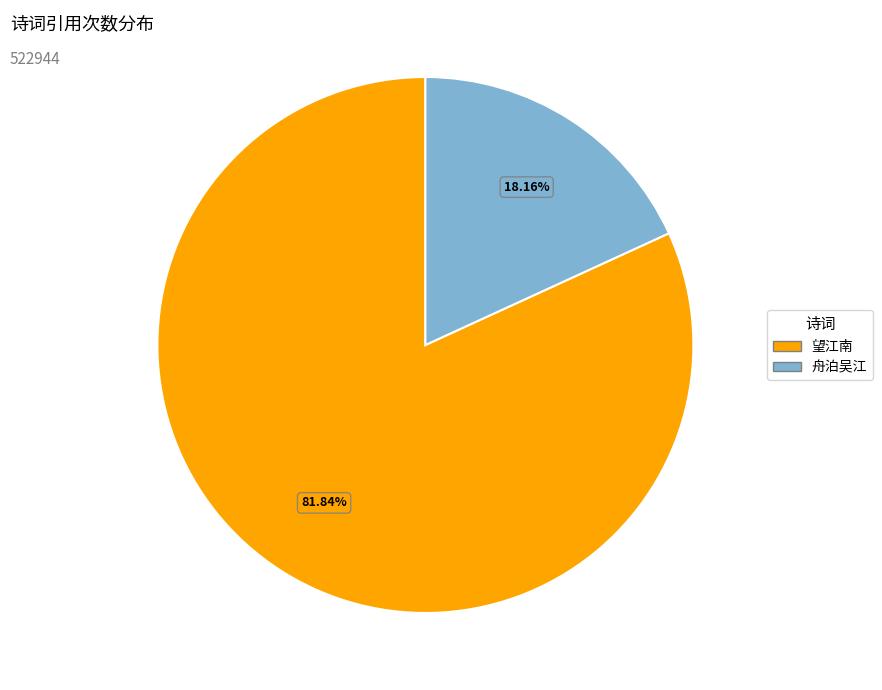

Is there any slice that represents more than half of the pie?

Yes